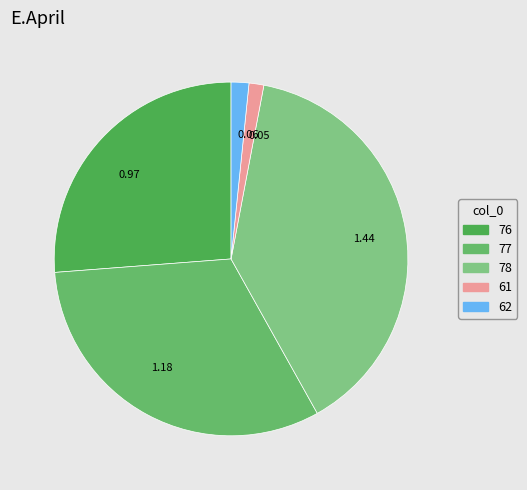

Combined, do 1.18 and 0.05 account for over 50%?

No